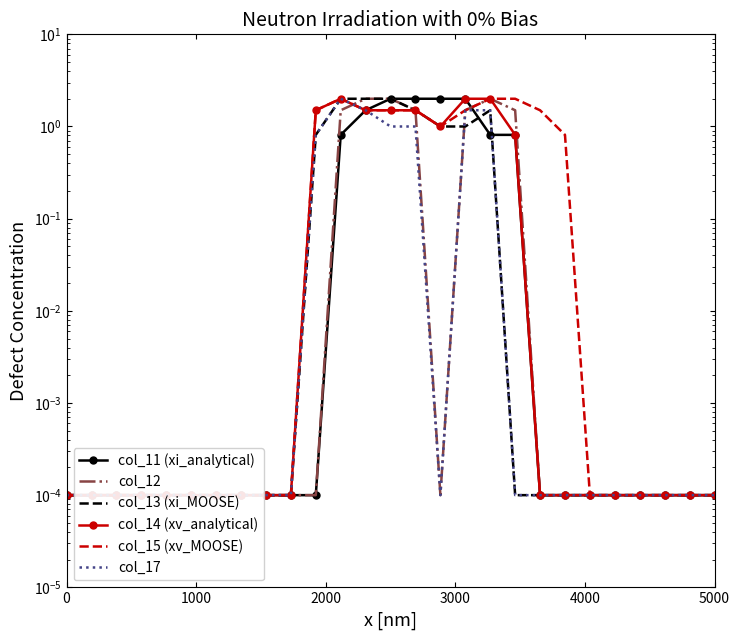

True or false: col_11 (xi_analytical) has more than 0 points higher than both neighbors.

False